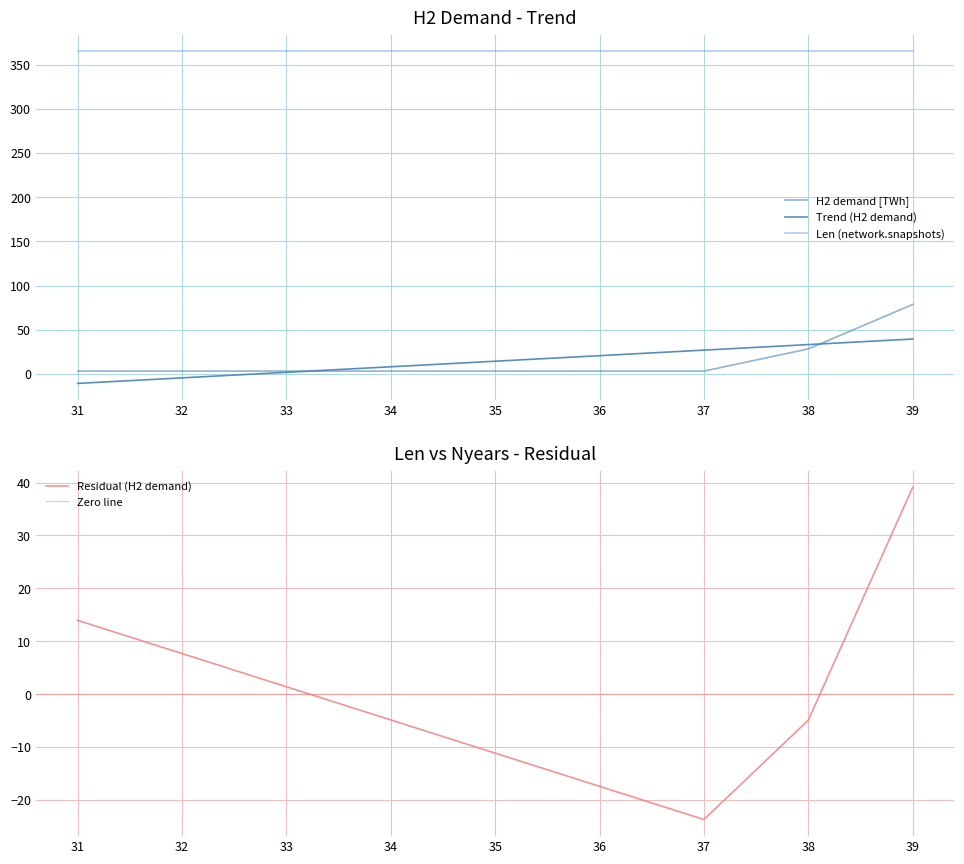

True or false: Len (network.snapshots) and Nyears intersect in this chart.

False